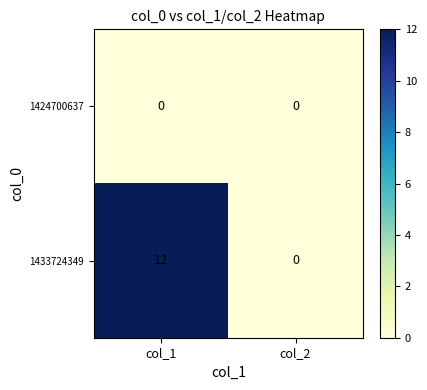

Is the value of 1424700637 at col_1 greater than the value of 1433724349 at col_1?

No